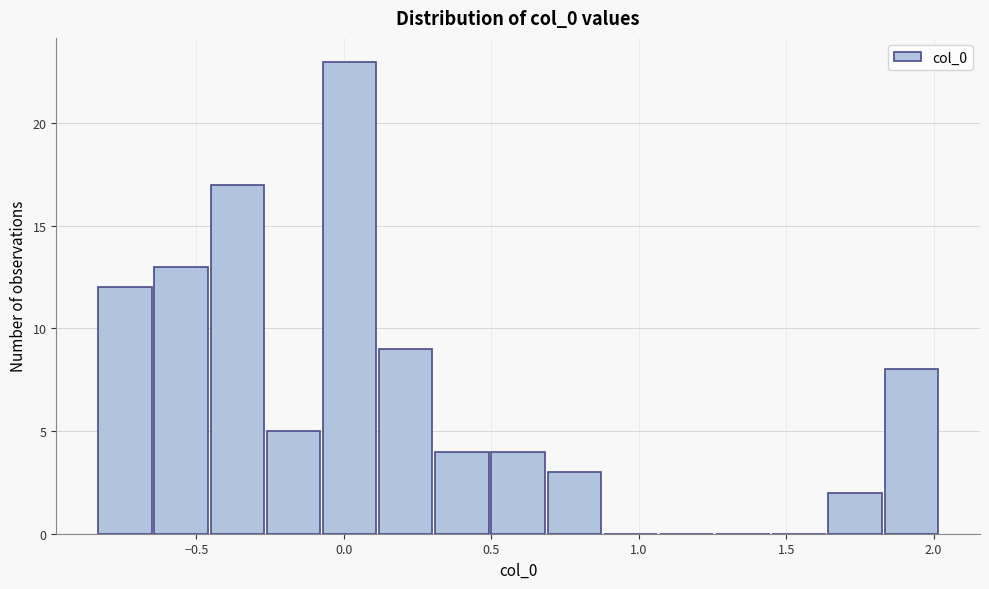

Read against the x-axis, roughly where is the centre of the tallest bar?

0.00